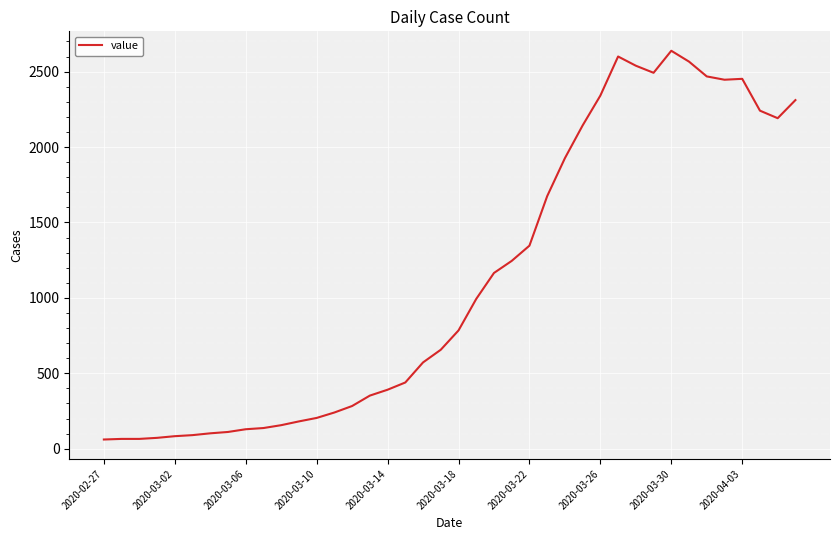

What is the smallest value displayed?

61